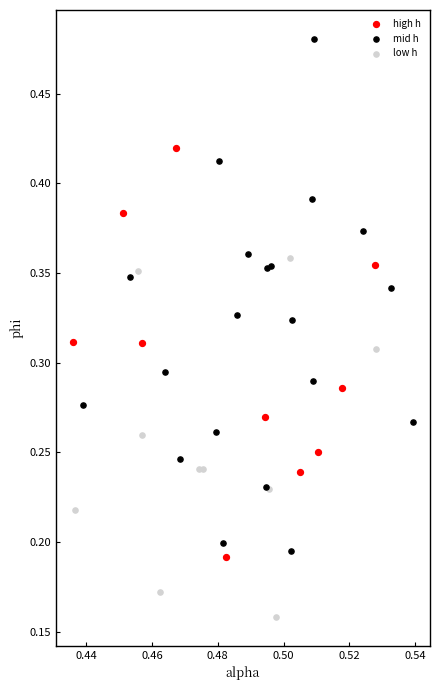

Which series contains the lowest Y value?

low h